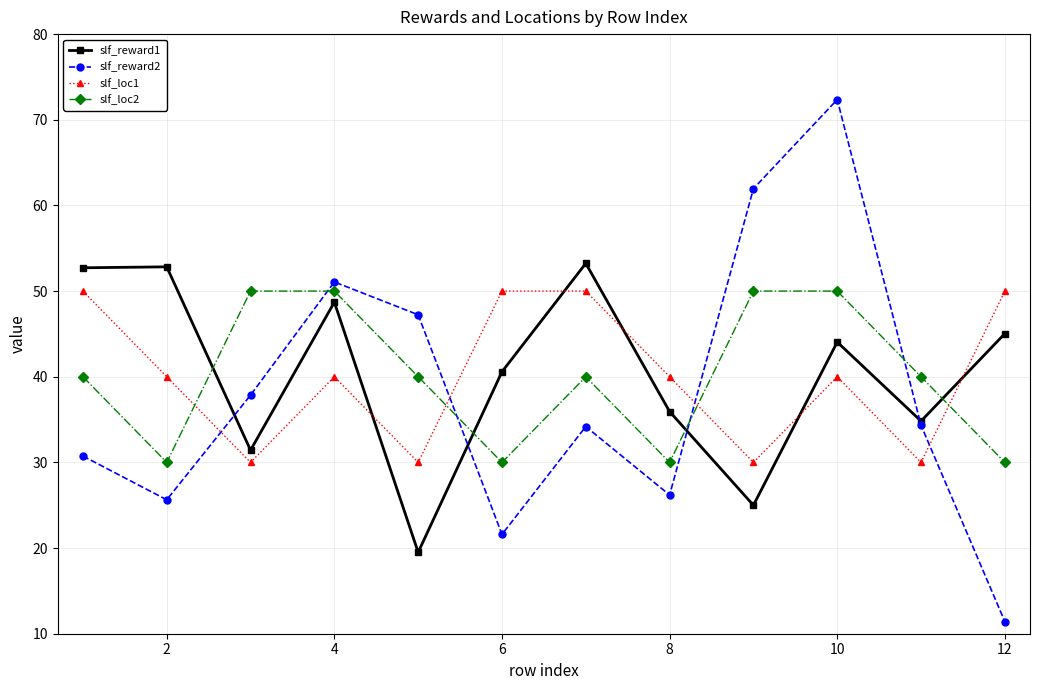

Which series has the largest range (max minus min)?

slf_reward2